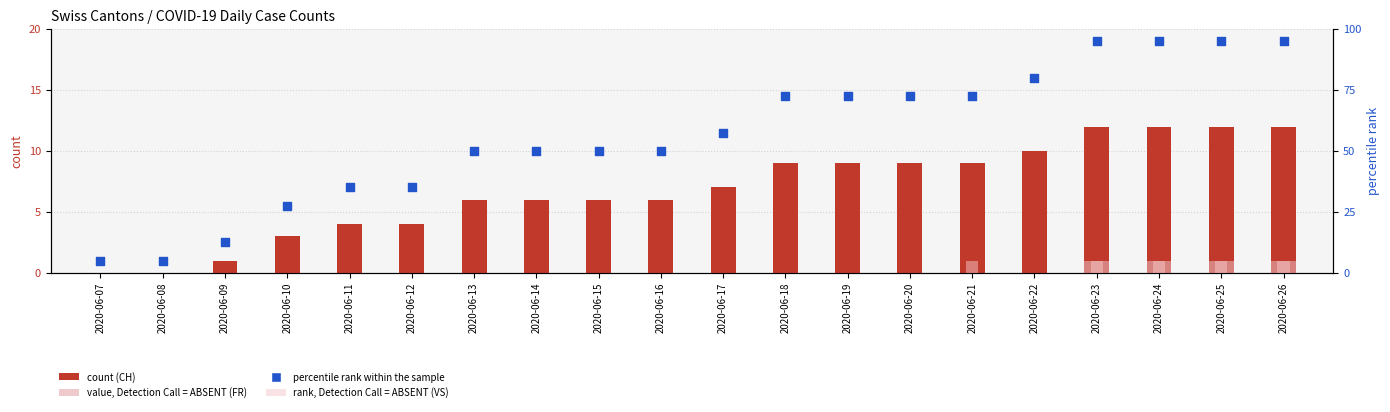

What is the total value across all series at 2020-06-19?

81.5